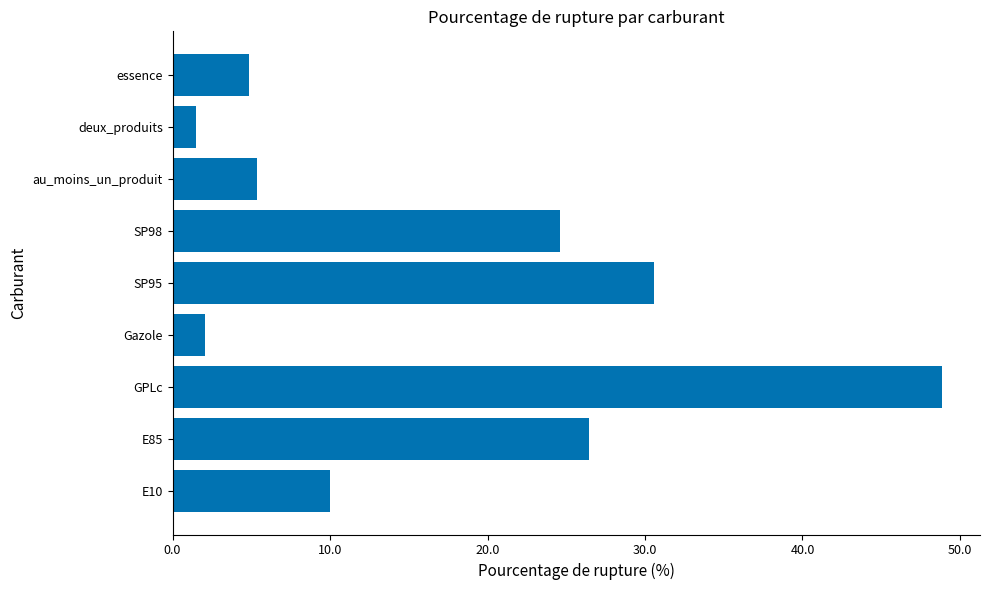

Are the bars horizontal?

Yes